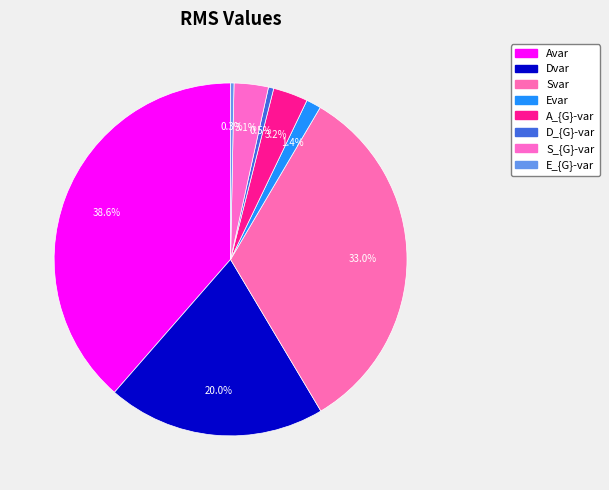

Between Dvar and A_{G}-var, which is larger?

Dvar